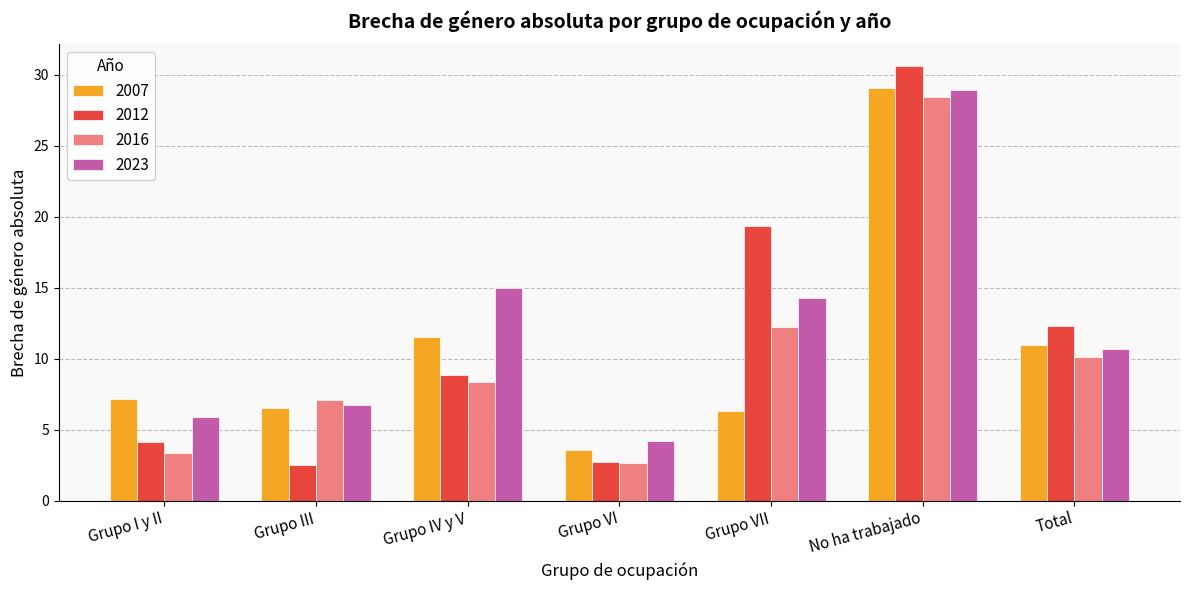

Is it true that 2012 equals 42.5 at No ha trabajado?

False